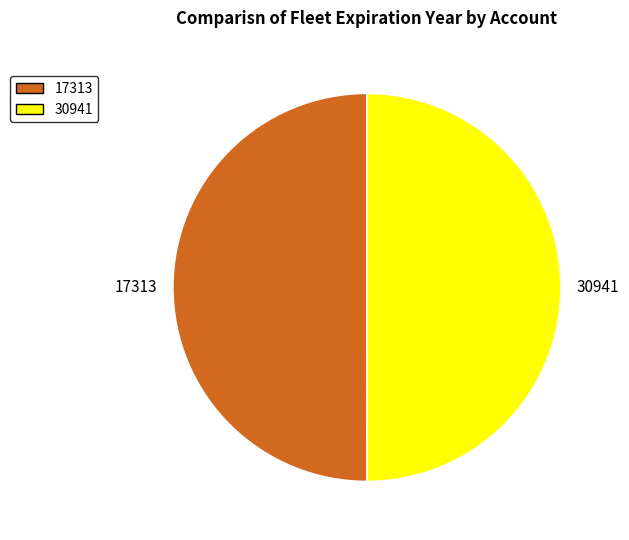

Approximately how many times larger is the value at 17313 compared to 30941?

1.0